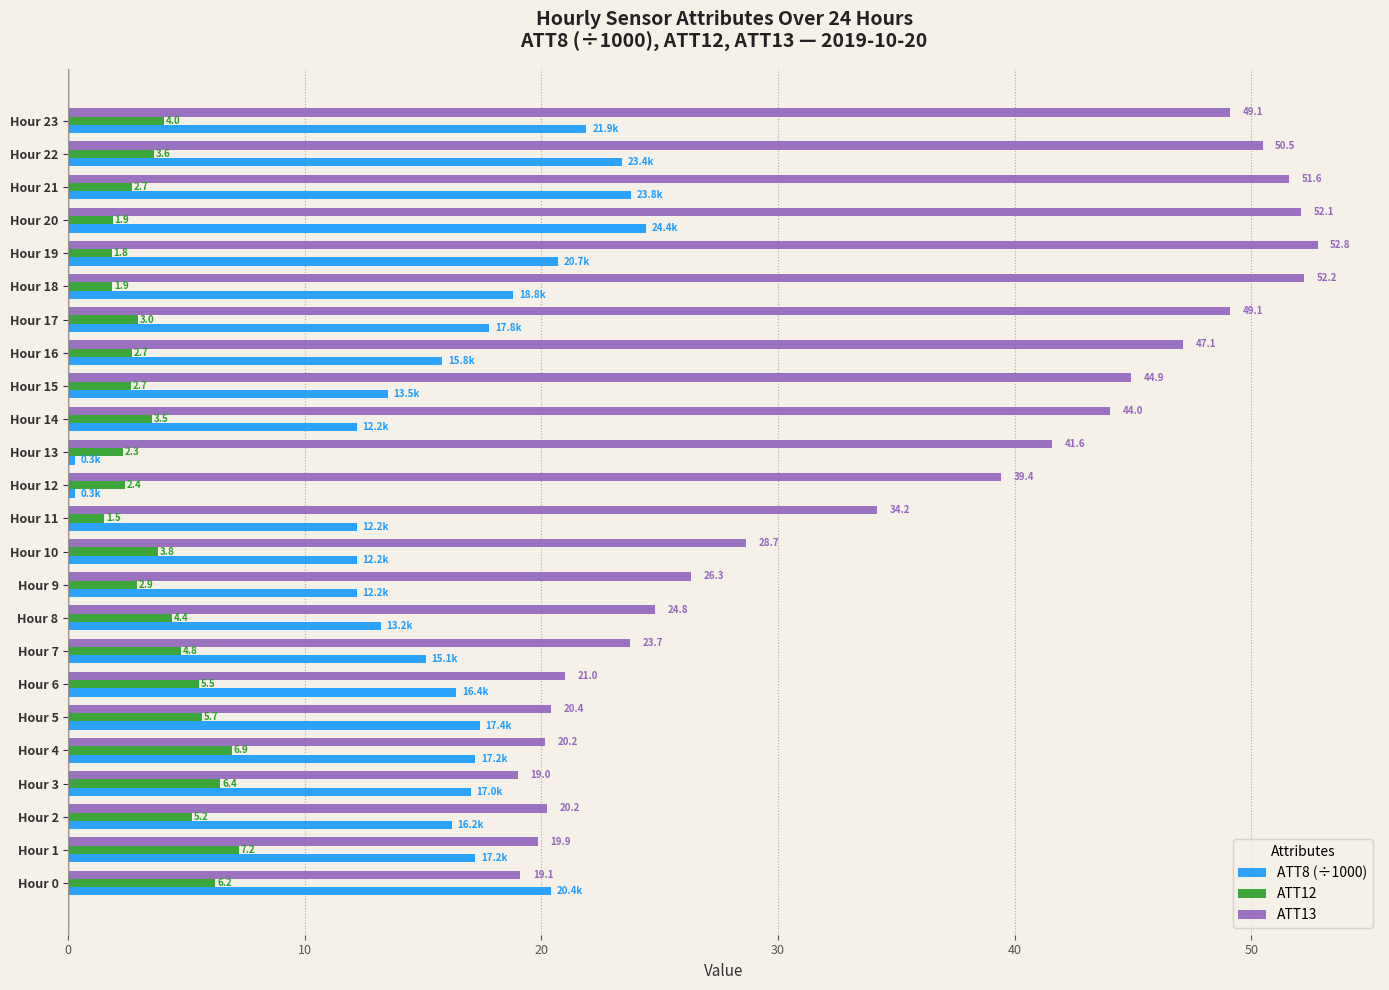

What is the difference between the second highest and second lowest values in the ATT8 (÷1000) series?

23.5